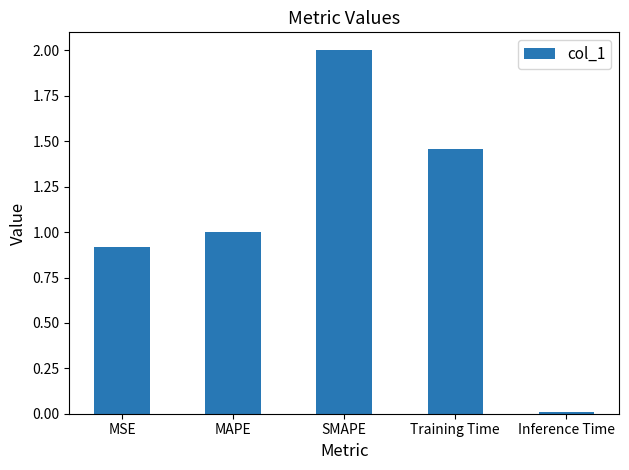

List the labels in order of value, smallest first.

Inference Time, MSE, MAPE, Training Time, SMAPE